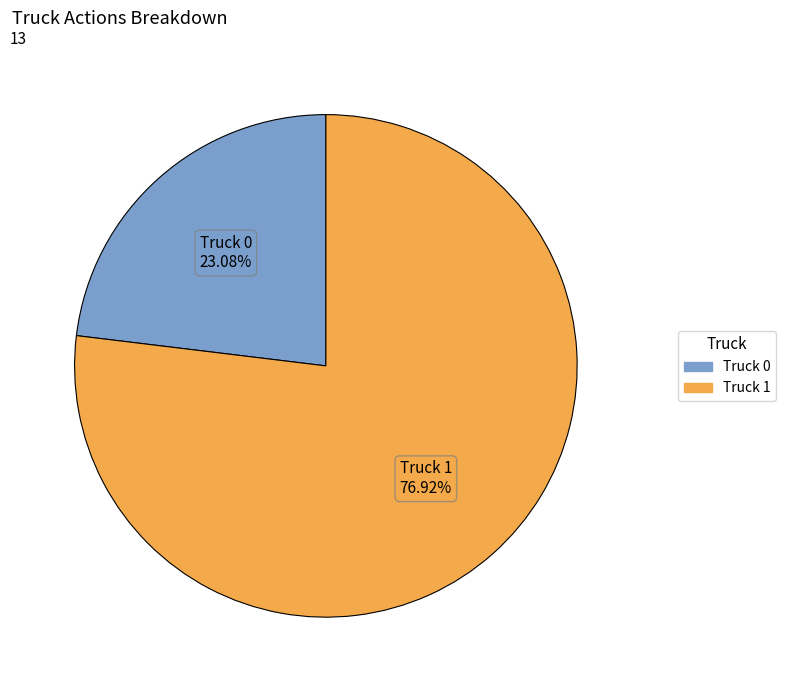

The Truck 0 slice represents 12% of the pie. True or false?

False